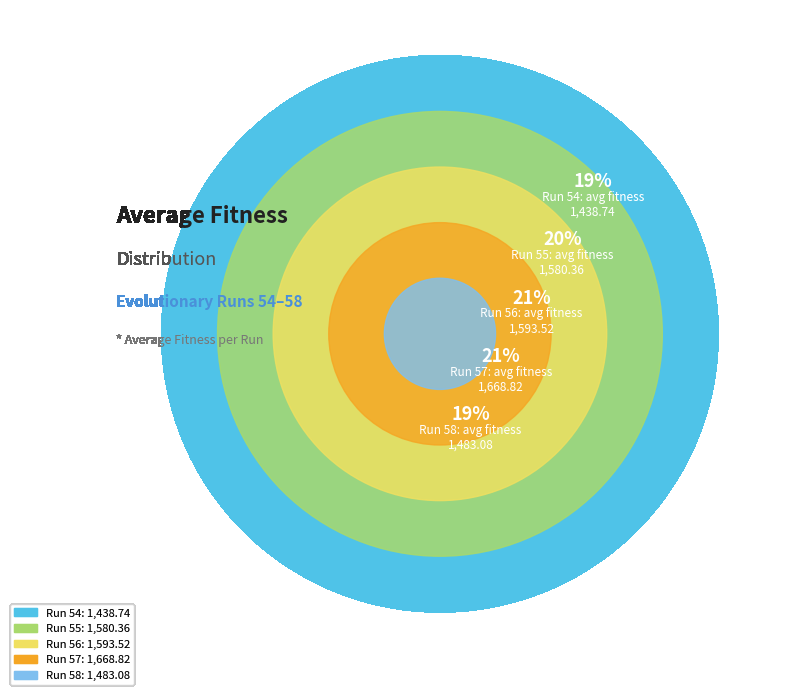

What is the largest slice in the pie chart?

57